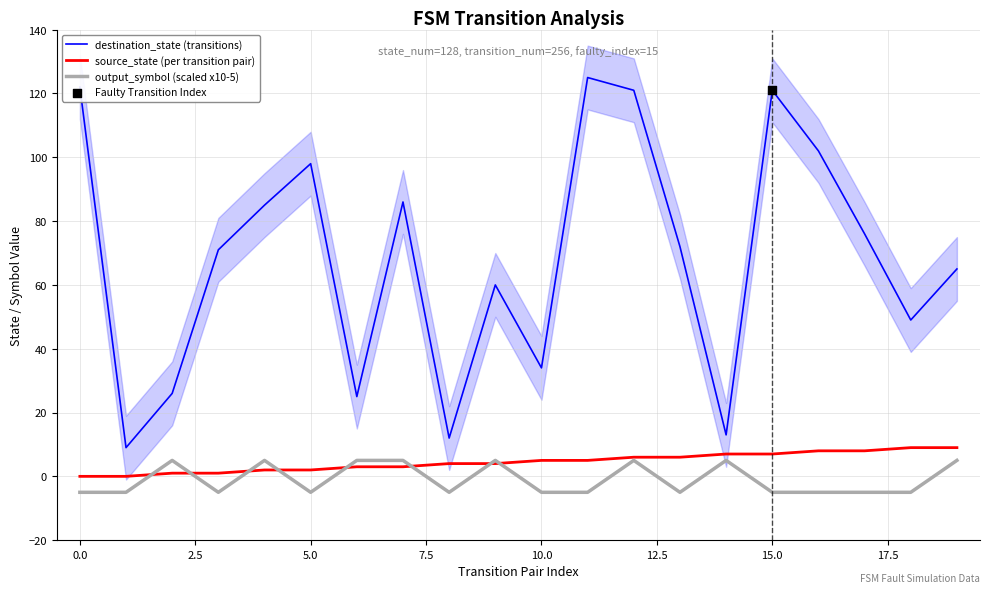

Which series has the widest spread of Y values?

destination_state (transitions)